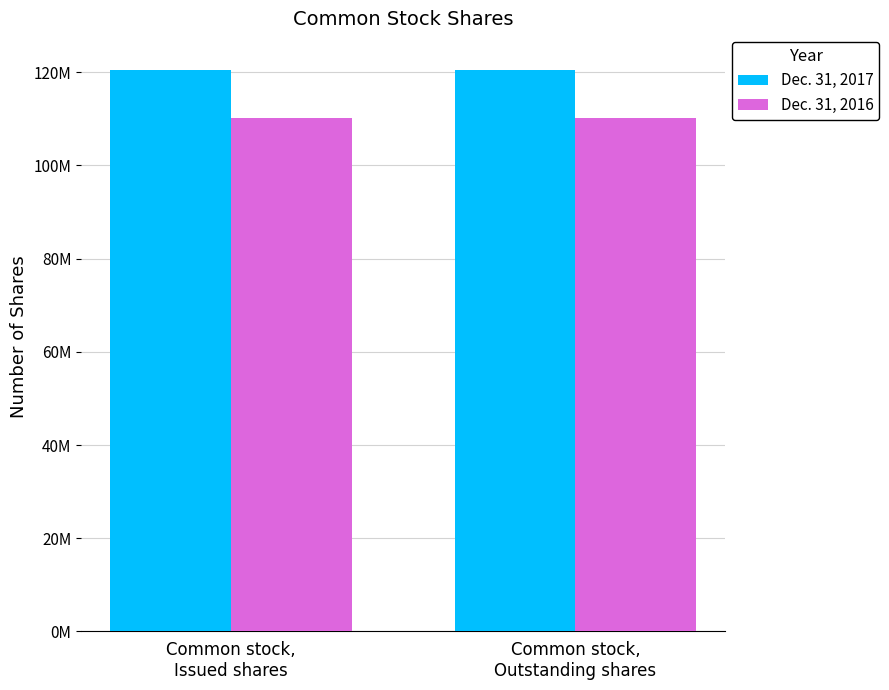

Does the chart contain any negative values?

No